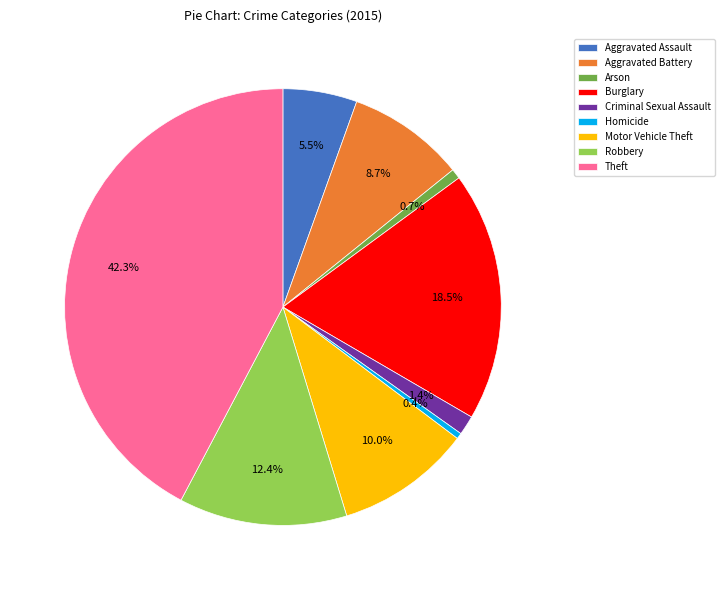

The Robbery slice represents 17% of the pie. True or false?

False